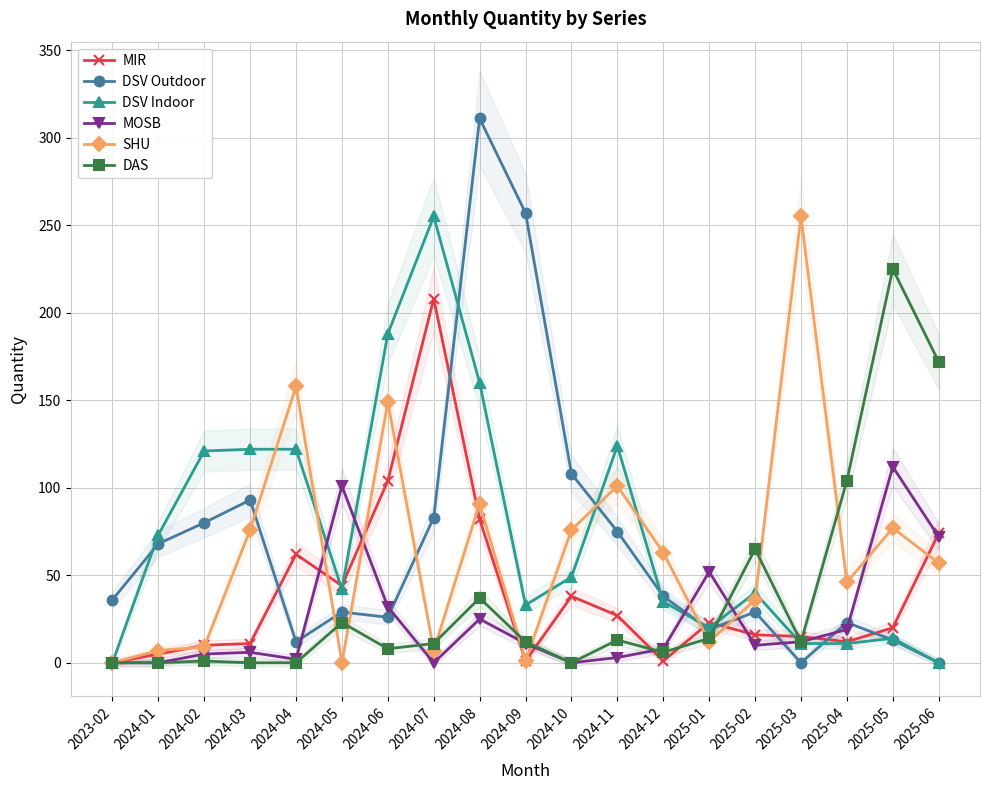

Does the chart display data point markers on the line(s)?

Yes